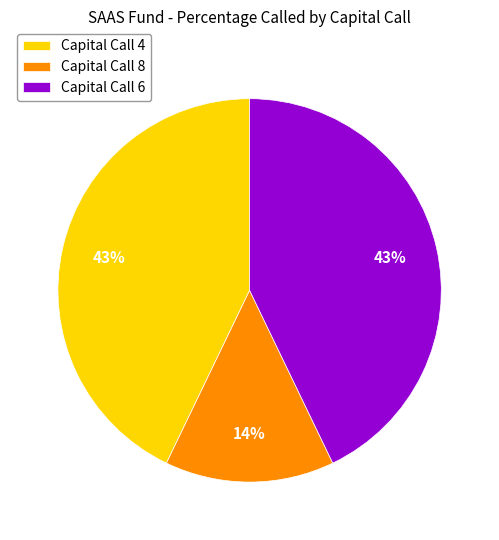

To the nearest percent, what is the average slice percentage?

33%